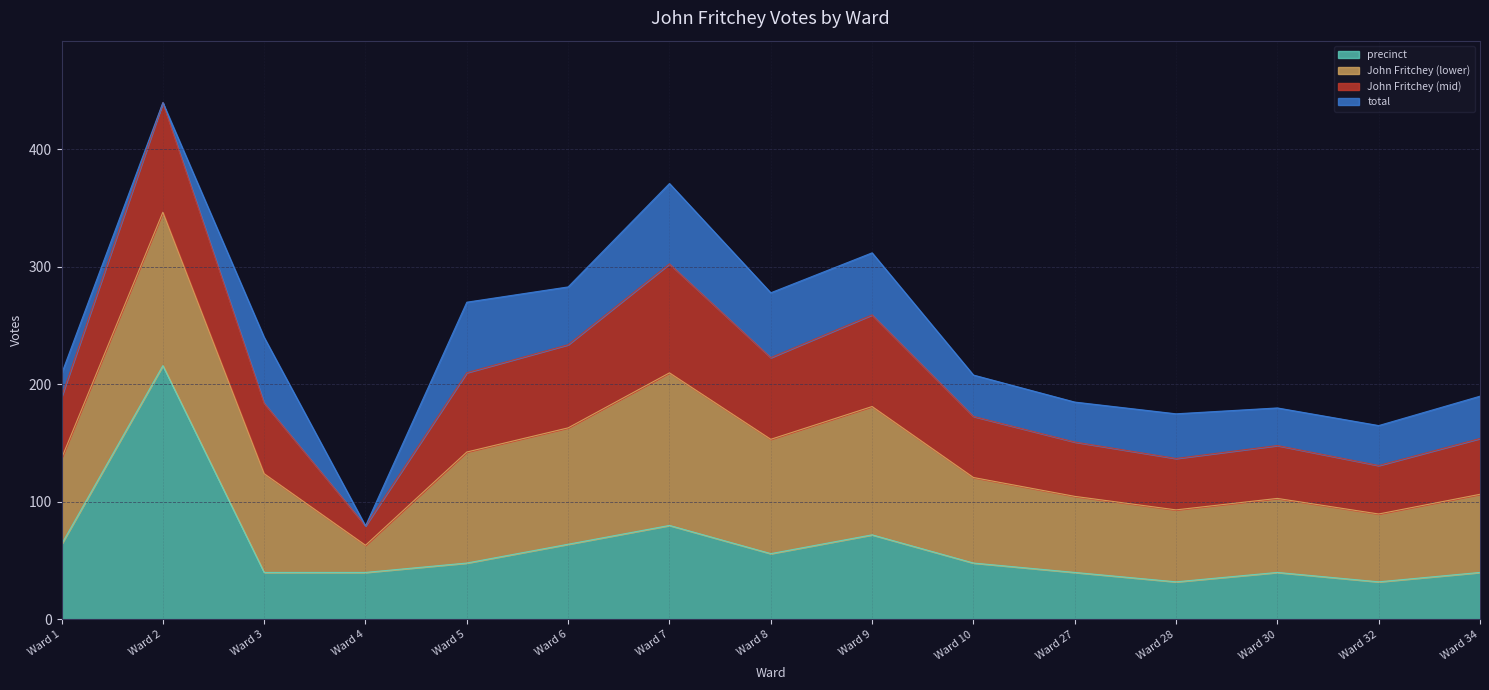

What is the sum of the precinct_count values at Ward 28 and Ward 4?

72.0